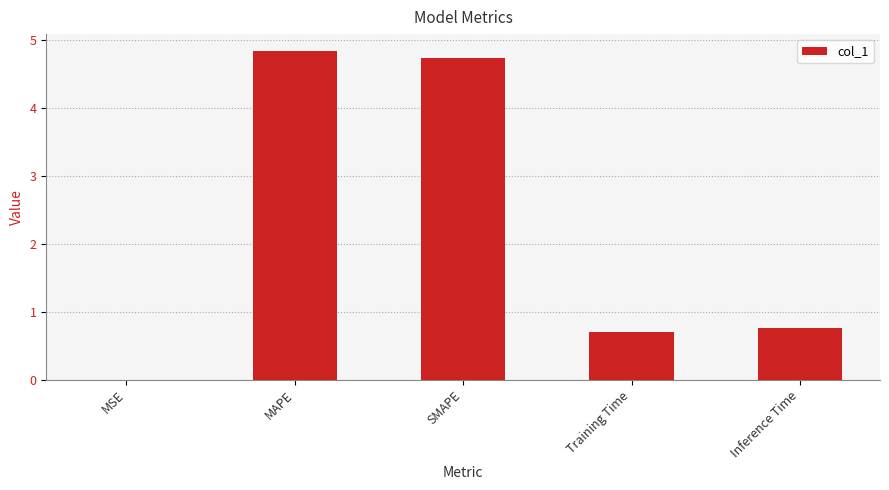

Between SMAPE and Training Time, which is larger?

SMAPE